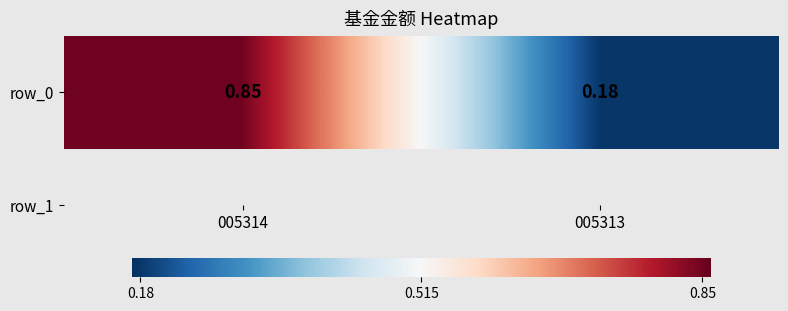

Where is the data nearest to the value 0?

005313